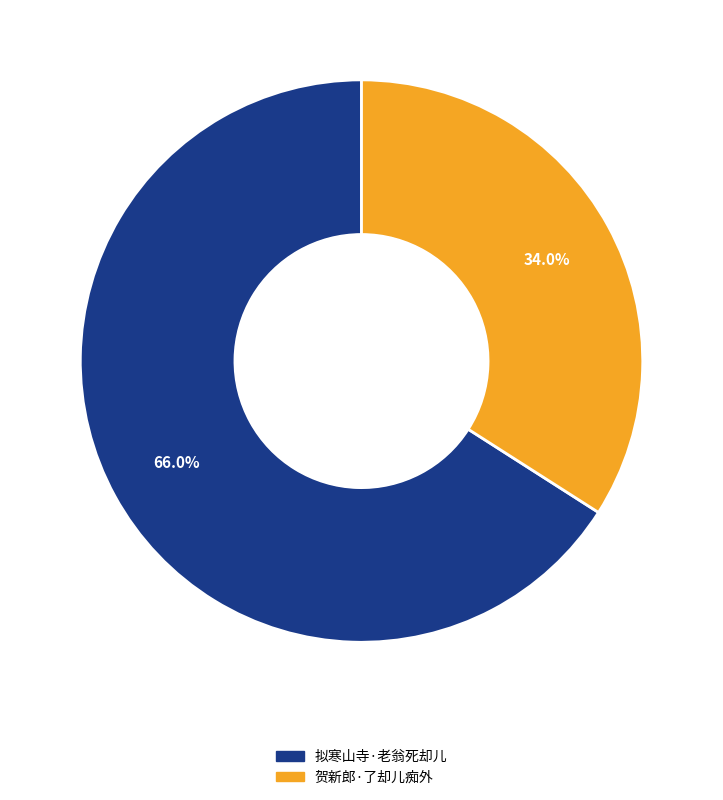

Do 贺新郎·了却儿痴外 and 拟寒山寺·老翁死却儿 together represent more than half of the pie?

Yes